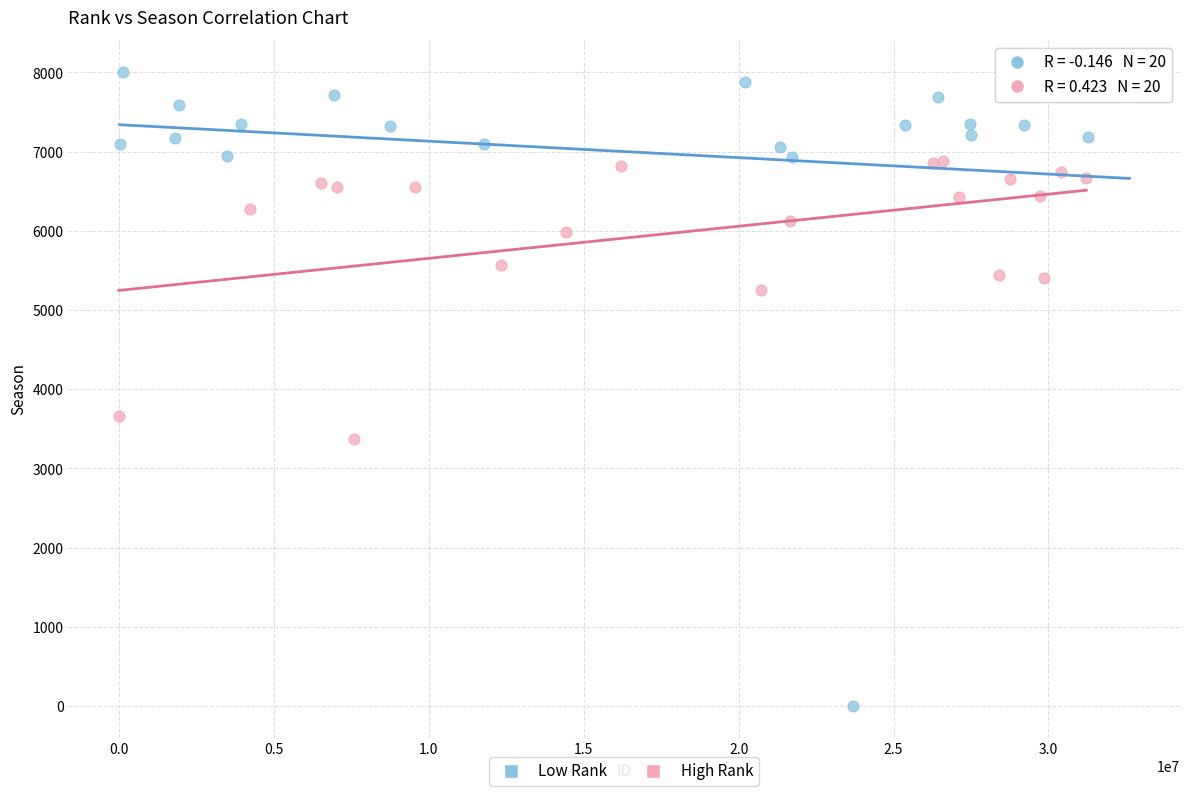

Which series reaches the minimum Y coordinate?

Low Rank